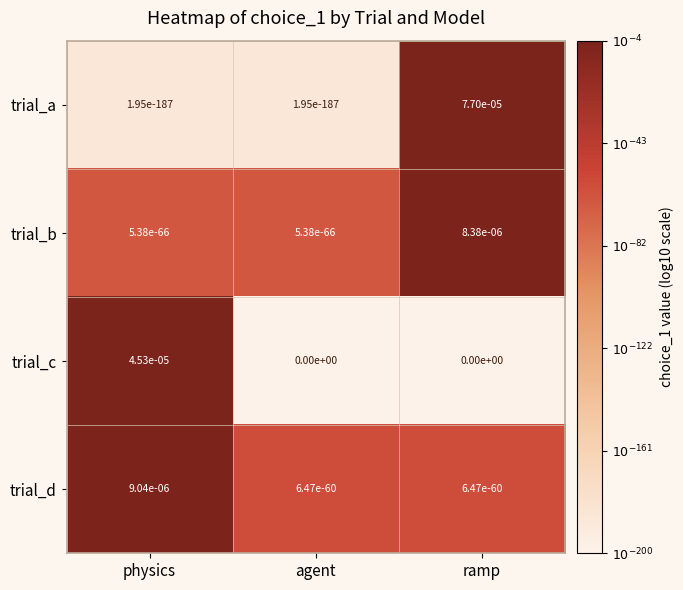

At which category does the chart reach its peak across all series?

ramp